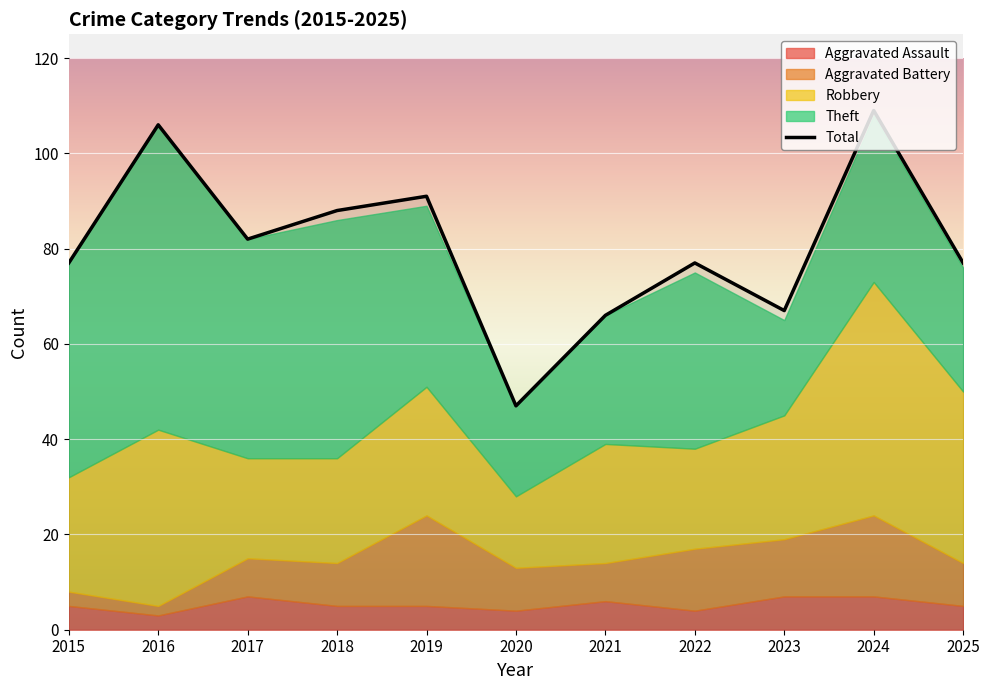

Between 2025 and 2021, which is larger?

2025